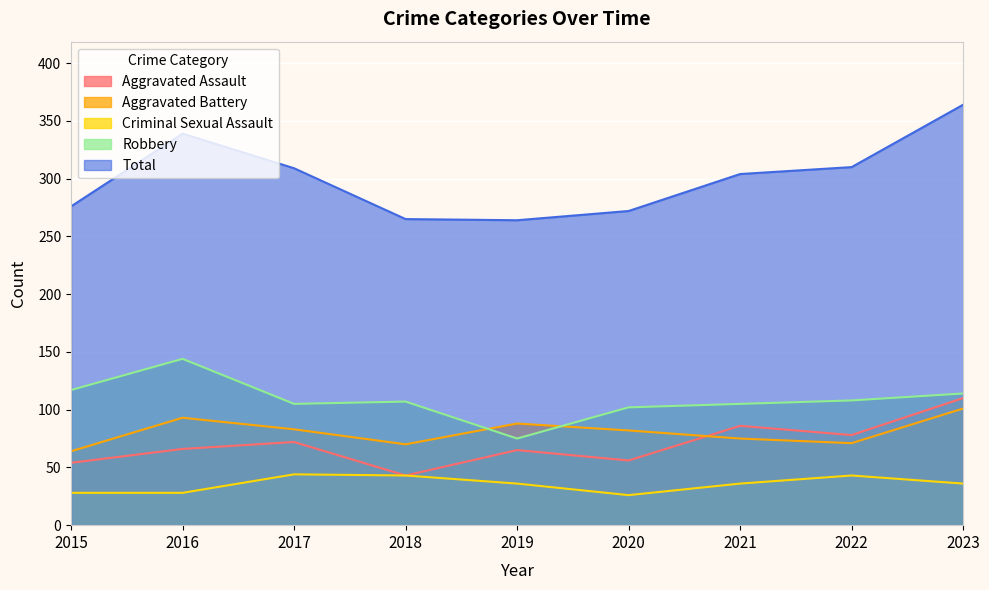

How many lines are shown in the chart?

5